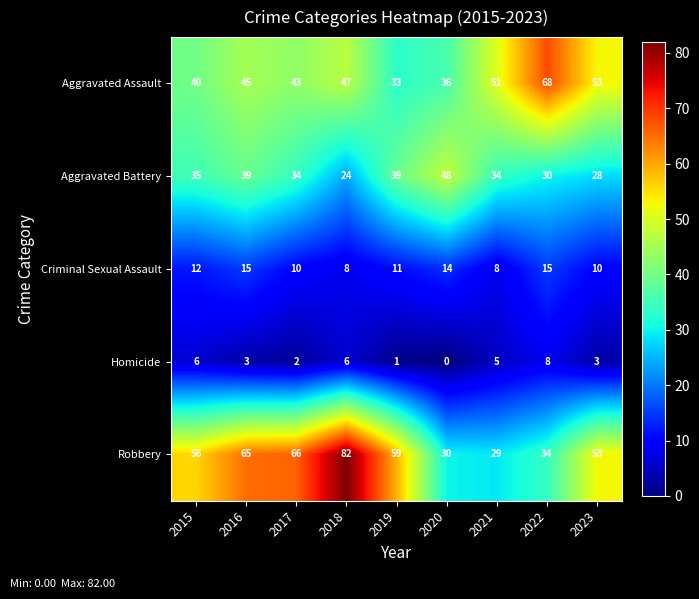

Rank the series by their maximum value, from highest to lowest.

Robbery, Aggravated Assault, Aggravated Battery, Criminal Sexual Assault, Homicide